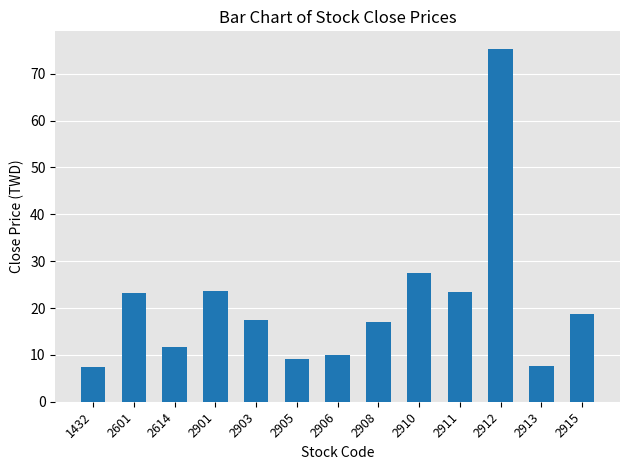

What is the difference between the values at 2915 and 2601?

4.5